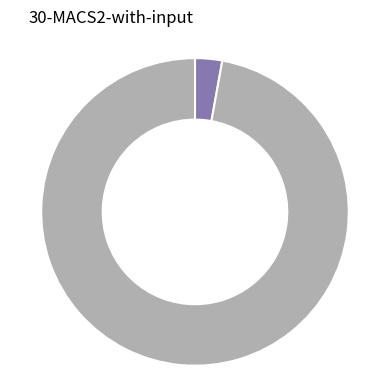

Is there any slice that represents more than half of the pie?

Yes